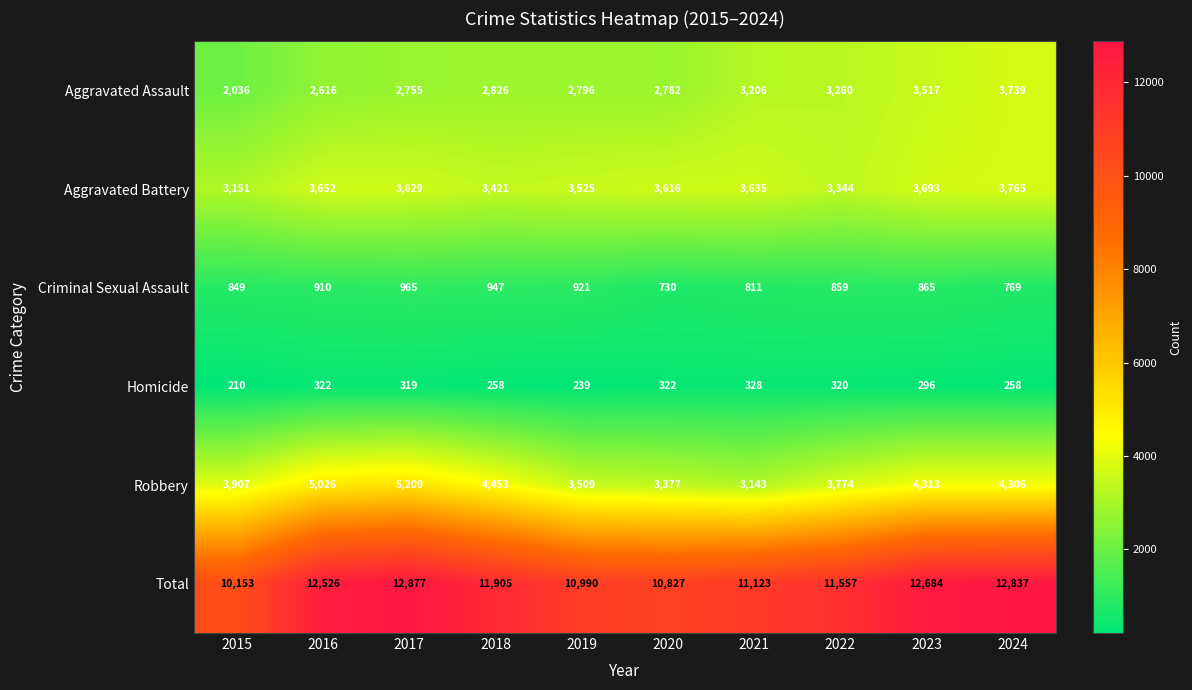

At which label does Total reach its peak?

2017